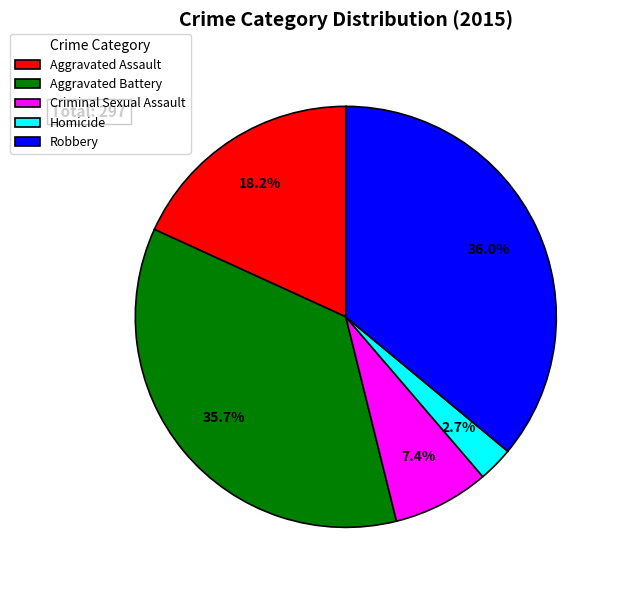

To the nearest percent, what is the average slice percentage?

20%